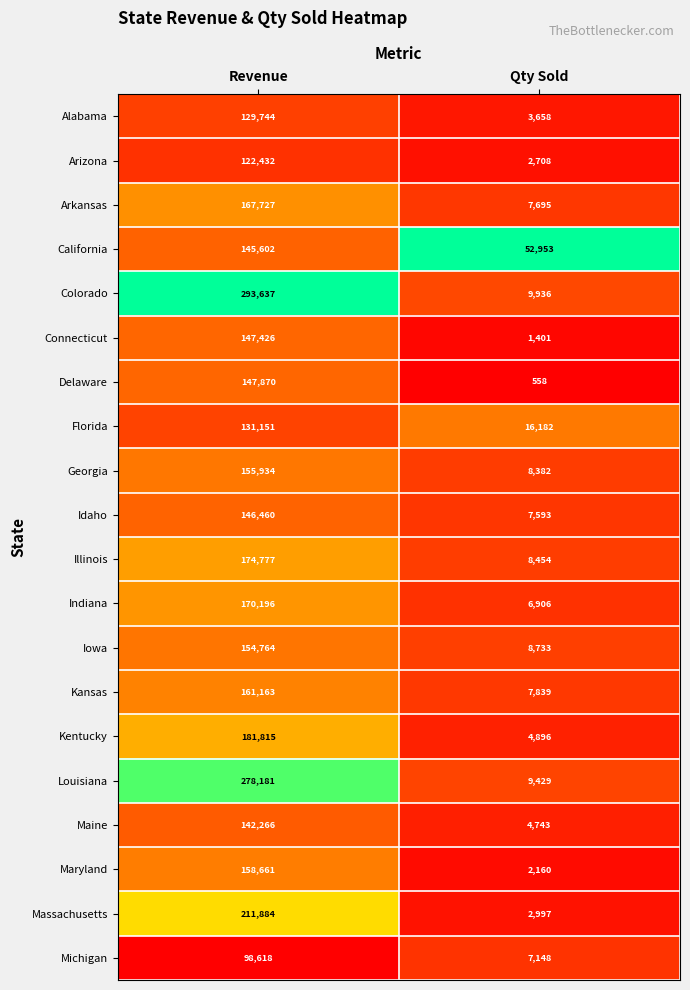

Where is Maryland nearest to the value 80410?

Qty Sold